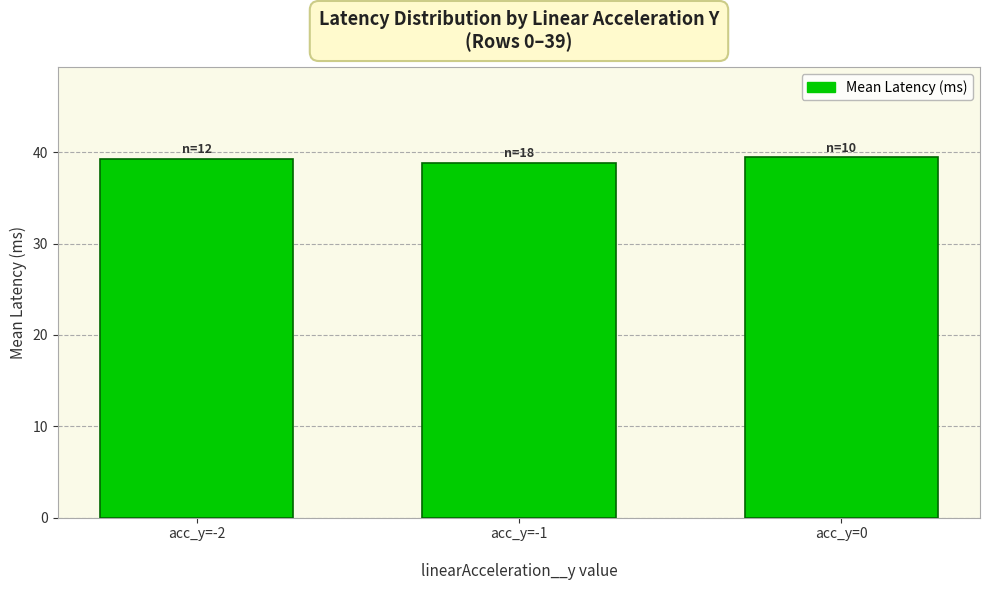

What is the value of the 2nd bar from the left?

38.9